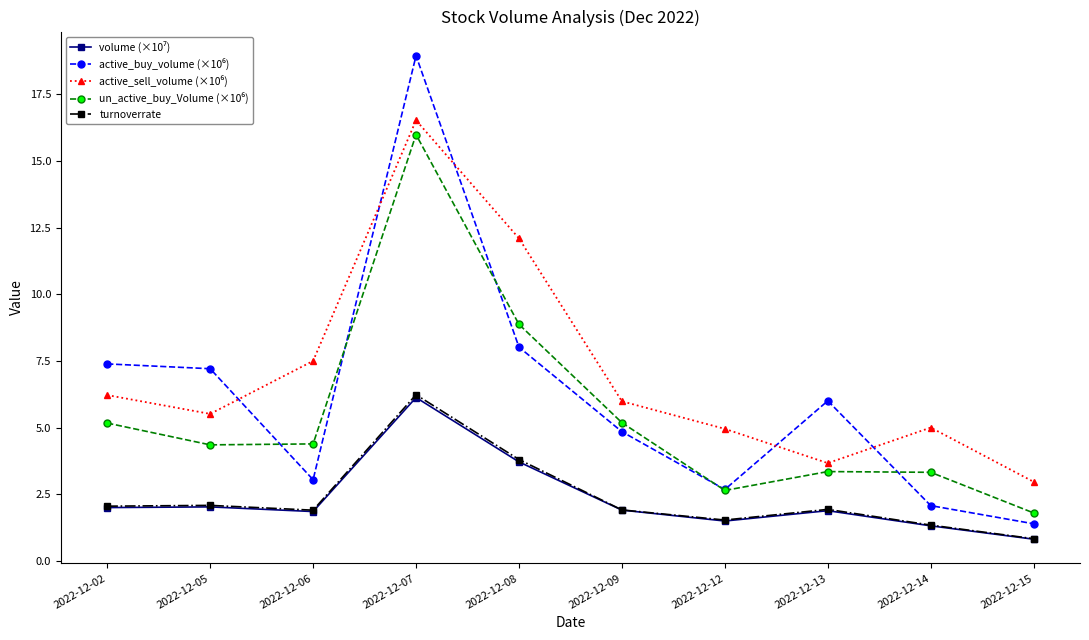

What is the spread (max minus min) of values at 2022-12-08?

8.4